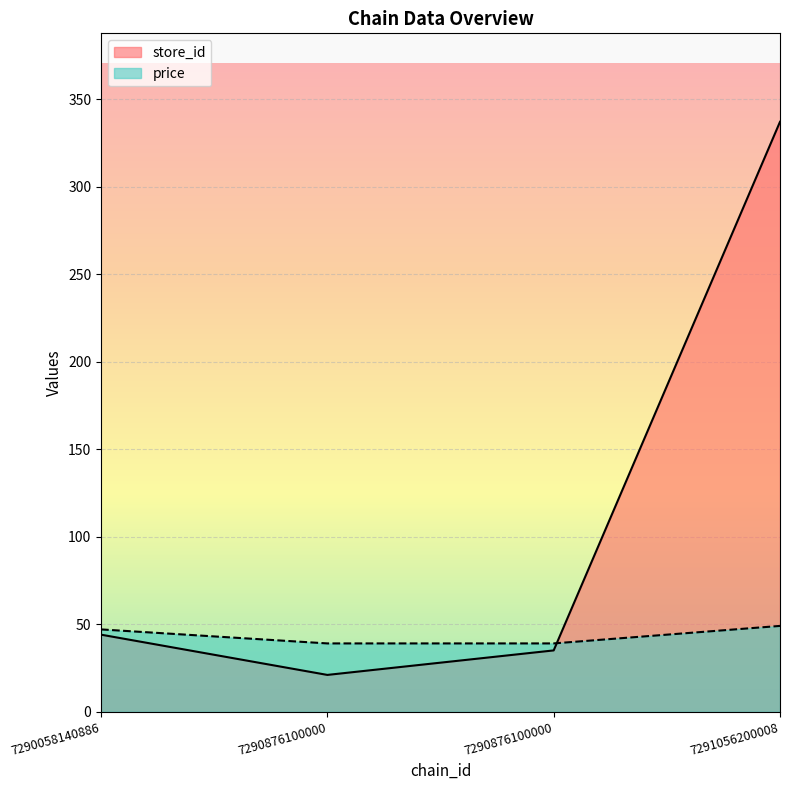

Rank the series by their maximum value, from lowest to highest.

price, store_id